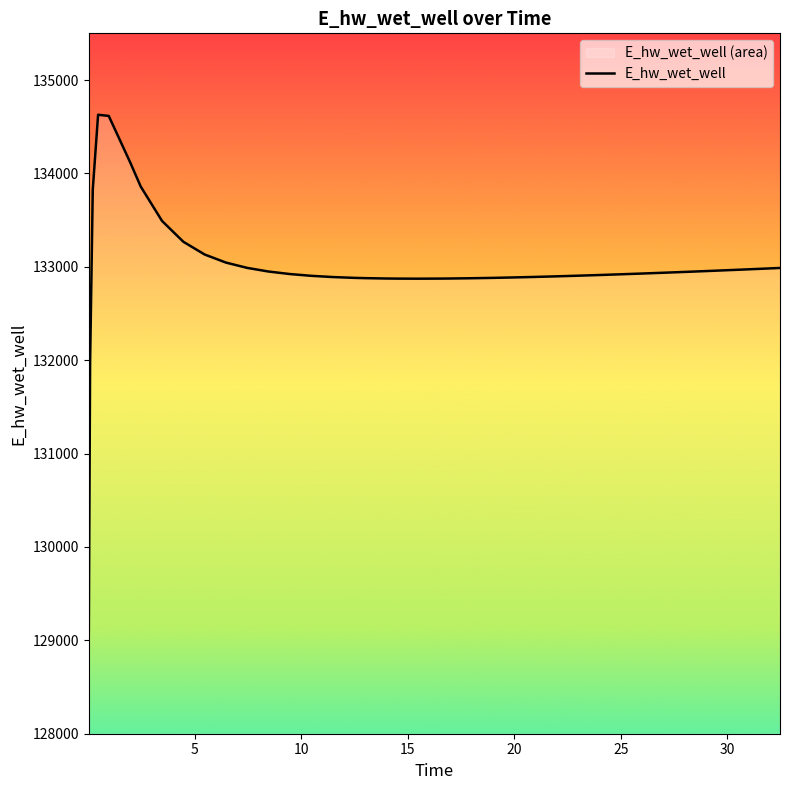

What is the smallest value displayed?

129070.3